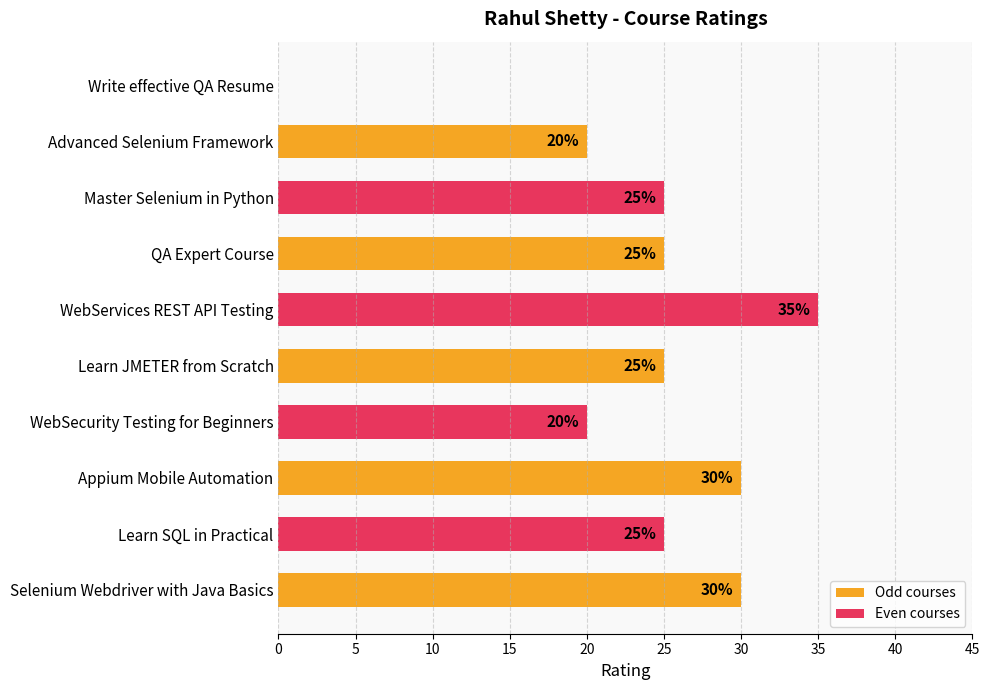

How many values are between 20 and 30?

8